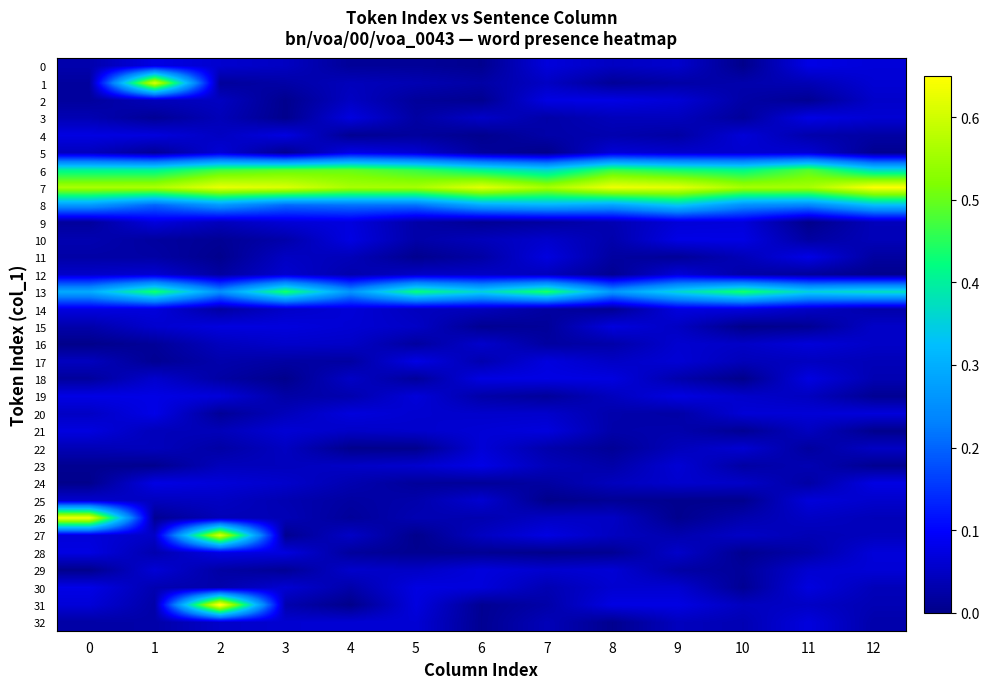

Reading left to right, what are all the values shown in this chart?

0: 0=0.0	1=0.1	2=0.1	3=0.0	4=0.0	5=0.0	6=0.0	7=0.1	8=0.0	9=0.1	10=0.0	11=0.1	12=0.1
1: 0=0.0	1=0.6	2=0.0	3=0.0	4=0.0	5=0.0	6=0.0	7=0.0	8=0.0	9=0.0	10=0.0	11=0.0	12=0.1
2: 0=0.0	1=0.0	2=0.0	3=0.0	4=0.0	5=0.0	6=0.0	7=0.1	8=0.1	9=0.1	10=0.0	11=0.0	12=0.1
3: 0=0.0	1=0.0	2=0.0	3=0.0	4=0.1	5=0.0	6=0.1	7=0.0	8=0.0	9=0.0	10=0.0	11=0.1	12=0.1
4: 0=0.1	1=0.1	2=0.0	3=0.1	4=0.0	5=0.0	6=0.0	7=0.0	8=0.0	9=0.0	10=0.1	11=0.0	12=0.0
5: 0=0.0	1=0.0	2=0.1	3=0.0	4=0.1	5=0.1	6=0.0	7=0.0	8=0.1	9=0.1	10=0.1	11=0.1	12=0.0
6: 0=0.4	1=0.4	2=0.5	3=0.5	4=0.5	5=0.5	6=0.4	7=0.4	8=0.5	9=0.4	10=0.4	11=0.5	12=0.4
7: 0=0.6	1=0.6	2=0.6	3=0.6	4=0.6	5=0.6	6=0.6	7=0.6	8=0.6	9=0.6	10=0.6	11=0.6	12=0.6
8: 0=0.3	1=0.2	2=0.3	3=0.2	4=0.2	5=0.2	6=0.3	7=0.3	8=0.3	9=0.3	10=0.3	11=0.2	12=0.3
9: 0=0.0	1=0.1	2=0.0	3=0.1	4=0.1	5=0.0	6=0.0	7=0.0	8=0.0	9=0.1	10=0.1	11=0.0	12=0.0
10: 0=0.0	1=0.0	2=0.0	3=0.0	4=0.1	5=0.0	6=0.0	7=0.1	8=0.0	9=0.1	10=0.1	11=0.0	12=0.0
11: 0=0.0	1=0.0	2=0.0	3=0.0	4=0.0	5=0.0	6=0.0	7=0.1	8=0.0	9=0.0	10=0.0	11=0.1	12=0.0
12: 0=0.1	1=0.1	2=0.0	3=0.1	4=0.0	5=0.1	6=0.1	7=0.0	8=0.0	9=0.1	10=0.0	11=0.0	12=0.0
13: 0=0.3	1=0.4	2=0.3	3=0.4	4=0.3	5=0.4	6=0.4	7=0.4	8=0.3	9=0.4	10=0.4	11=0.4	12=0.4
14: 0=0.1	1=0.1	2=0.0	3=0.1	4=0.1	5=0.0	6=0.0	7=0.0	8=0.0	9=0.1	10=0.1	11=0.1	12=0.0
15: 0=0.0	1=0.1	2=0.1	3=0.1	4=0.1	5=0.1	6=0.0	7=0.0	8=0.1	9=0.0	10=0.0	11=0.0	12=0.1
16: 0=0.0	1=0.0	2=0.0	3=0.1	4=0.1	5=0.0	6=0.1	7=0.0	8=0.0	9=0.1	10=0.1	11=0.1	12=0.1
17: 0=0.0	1=0.0	2=0.0	3=0.0	4=0.0	5=0.1	6=0.0	7=0.1	8=0.1	9=0.1	10=0.0	11=0.0	12=0.0
18: 0=0.0	1=0.1	2=0.0	3=0.0	4=0.1	5=0.0	6=0.1	7=0.1	8=0.1	9=0.0	10=0.0	11=0.1	12=0.0
19: 0=0.1	1=0.1	2=0.1	3=0.0	4=0.0	5=0.1	6=0.0	7=0.0	8=0.0	9=0.1	10=0.1	11=0.0	12=0.0
20: 0=0.0	1=0.1	2=0.0	3=0.0	4=0.1	5=0.1	6=0.1	7=0.1	8=0.0	9=0.0	10=0.1	11=0.1	12=0.1
21: 0=0.1	1=0.0	2=0.0	3=0.1	4=0.1	5=0.1	6=0.1	7=0.1	8=0.0	9=0.0	10=0.0	11=0.0	12=0.0
22: 0=0.0	1=0.0	2=0.0	3=0.0	4=0.0	5=0.0	6=0.1	7=0.0	8=0.0	9=0.0	10=0.1	11=0.0	12=0.0
23: 0=0.0	1=0.0	2=0.0	3=0.0	4=0.1	5=0.1	6=0.1	7=0.0	8=0.0	9=0.1	10=0.0	11=0.0	12=0.0
24: 0=0.0	1=0.1	2=0.1	3=0.1	4=0.0	5=0.0	6=0.0	7=0.0	8=0.0	9=0.1	10=0.1	11=0.0	12=0.1
25: 0=0.1	1=0.0	2=0.0	3=0.0	4=0.0	5=0.0	6=0.1	7=0.0	8=0.0	9=0.0	10=0.0	11=0.1	12=0.1
26: 0=0.6	1=0.0	2=0.0	3=0.0	4=0.0	5=0.0	6=0.0	7=0.0	8=0.1	9=0.0	10=0.0	11=0.1	12=0.0
27: 0=0.1	1=0.1	2=0.6	3=0.0	4=0.1	5=0.0	6=0.0	7=0.1	8=0.0	9=0.0	10=0.1	11=0.0	12=0.0
28: 0=0.1	1=0.0	2=0.1	3=0.1	4=0.0	5=0.0	6=0.0	7=0.0	8=0.0	9=0.1	10=0.0	11=0.0	12=0.1
29: 0=0.0	1=0.1	2=0.0	3=0.0	4=0.1	5=0.1	6=0.1	7=0.1	8=0.1	9=0.0	10=0.0	11=0.1	12=0.1
30: 0=0.1	1=0.0	2=0.0	3=0.1	4=0.0	5=0.1	6=0.1	7=0.0	8=0.1	9=0.1	10=0.0	11=0.1	12=0.0
31: 0=0.1	1=0.0	2=0.7	3=0.0	4=0.0	5=0.1	6=0.0	7=0.0	8=0.1	9=0.1	10=0.0	11=0.1	12=0.0
32: 0=0.0	1=0.0	2=0.1	3=0.1	4=0.1	5=0.1	6=0.0	7=0.0	8=0.0	9=0.0	10=0.0	11=0.1	12=0.0